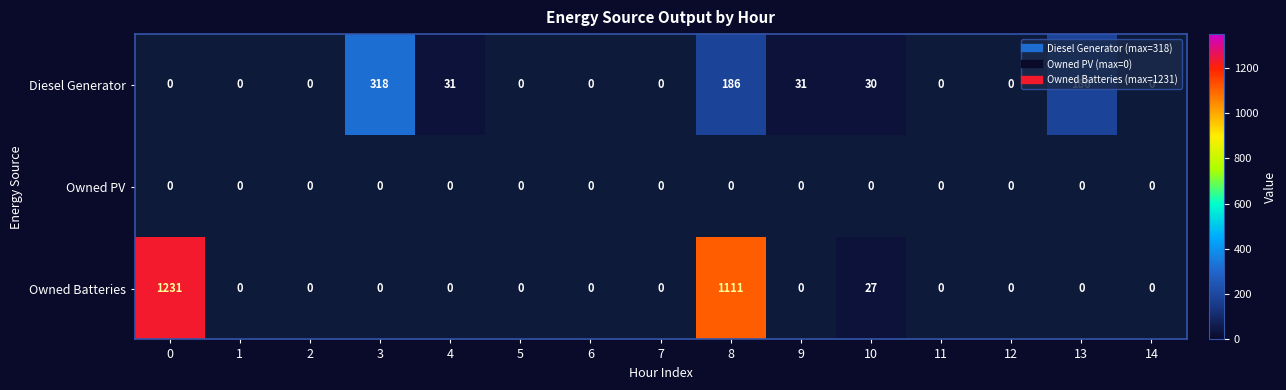

True or false: Diesel Generator has a value of 318 at 3.

True